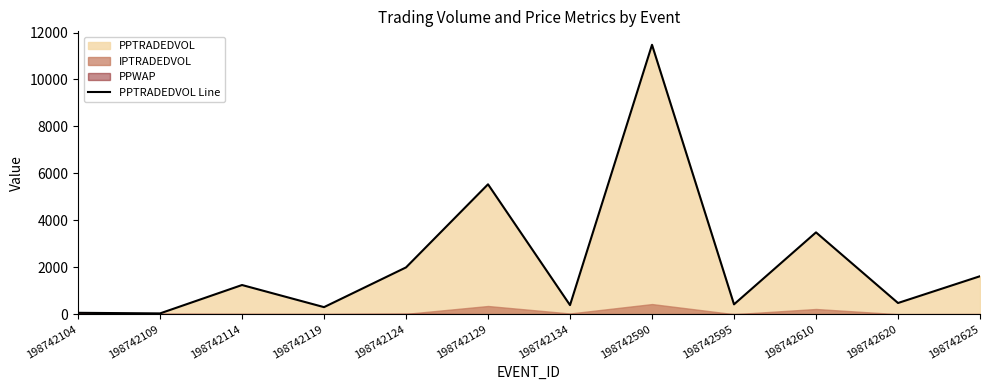

What is the sum of all values?

27022.1